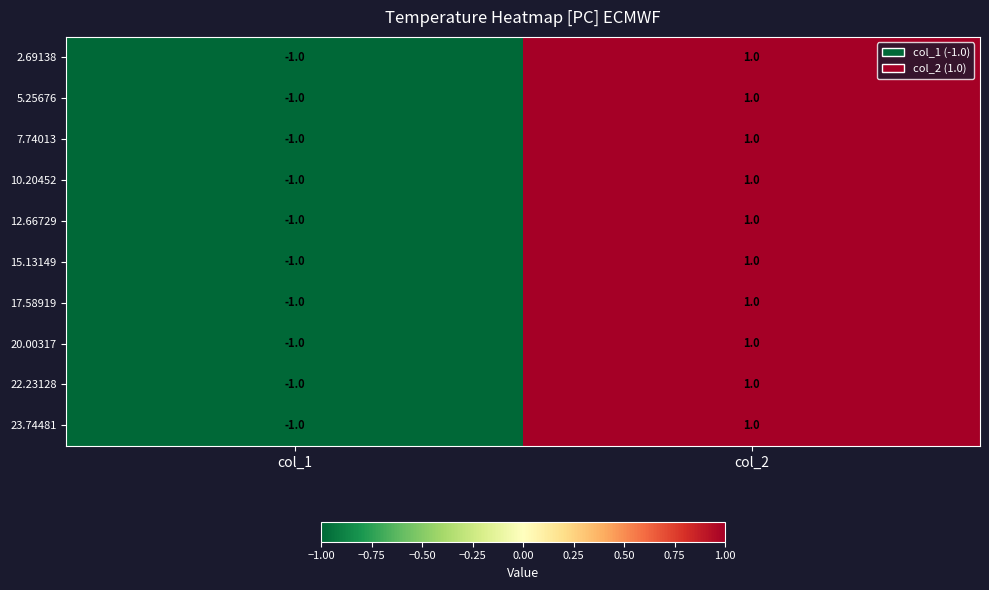

The 15.13149 series shows -1 at col_1. True or false?

True